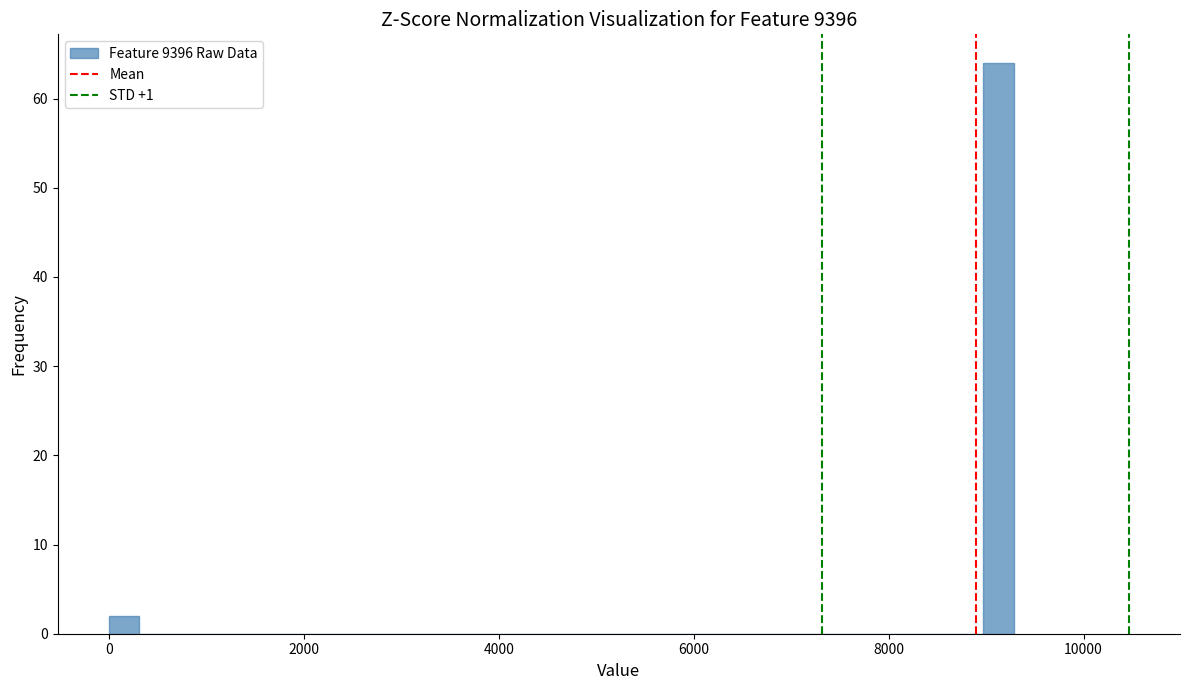

Around what value on the x-axis is the tallest bar? Give the approximate position of its centre, as read against the axis.

9200